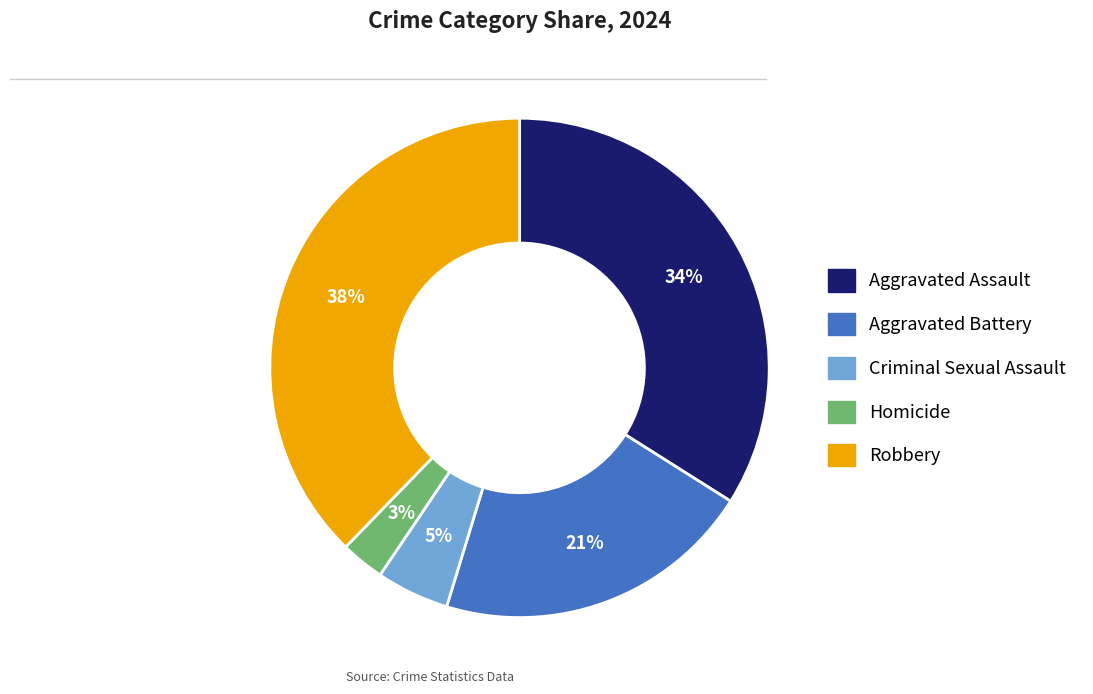

To the nearest percent, what portion does Robbery represent?

38%